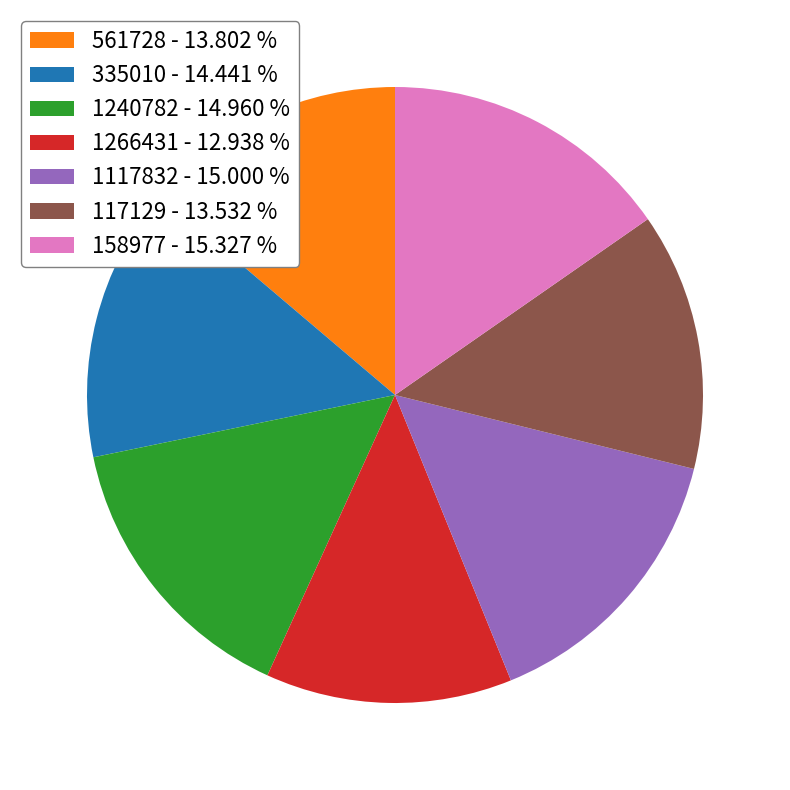

Does 158977 account for over 50% of the chart?

No